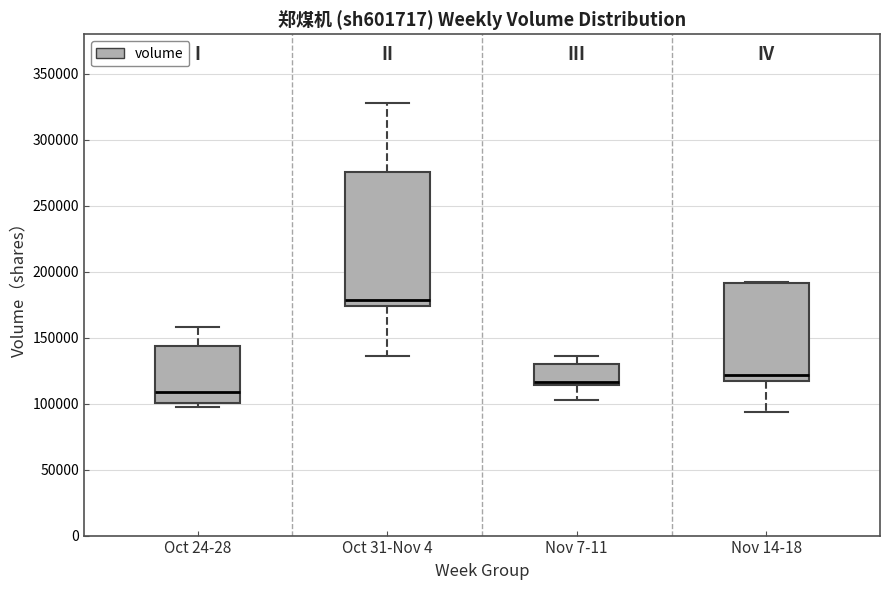

Reading left to right, transcribe this box plot: for each box, give where its median line is, the range the box spans, and where its two whiskers end, as read against the y-axis. The values are not printed on the chart, so give them approximately, as read against the axis.

Oct 24-28: median 110000, box 100000 to 145000, whiskers 95000 to 160000
Oct 31-Nov 4: median 180000, box 175000 to 275000, whiskers 135000 to 330000
Nov 7-11: median 115000 (just above the box's lower edge), box 115000 to 130000, whiskers 105000 to 135000
Nov 14-18: median 120000, box 115000 to 190000, whiskers 95000 to 190000